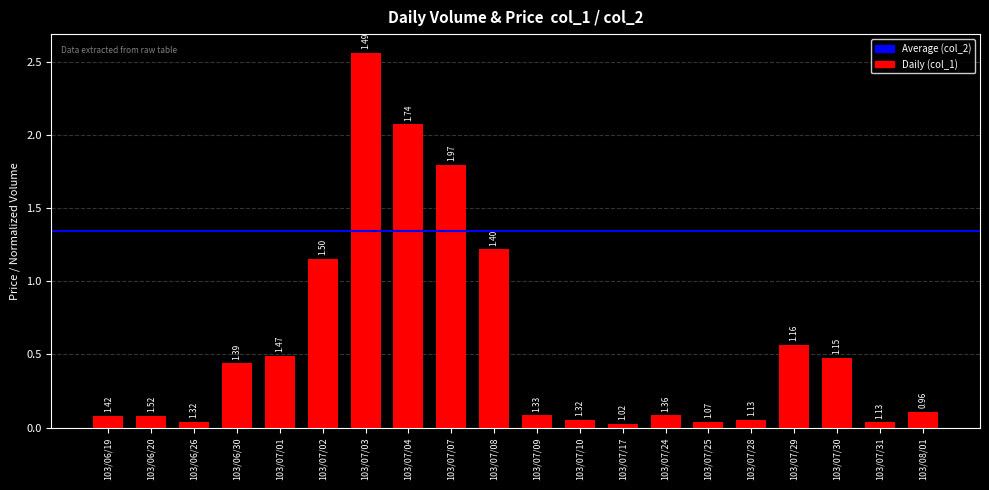

Reading left to right, list all the values displayed in this chart.

103/06/19=0.1	103/06/20=0.1	103/06/26=0.0	103/06/30=0.4	103/07/01=0.5	103/07/02=1.2	103/07/03=2.6	103/07/04=2.1	103/07/07=1.8	103/07/08=1.2	103/07/09=0.1	103/07/10=0.1	103/07/17=0.0	103/07/24=0.1	103/07/25=0.0	103/07/28=0.1	103/07/29=0.6	103/07/30=0.5	103/07/31=0.0	103/08/01=0.1